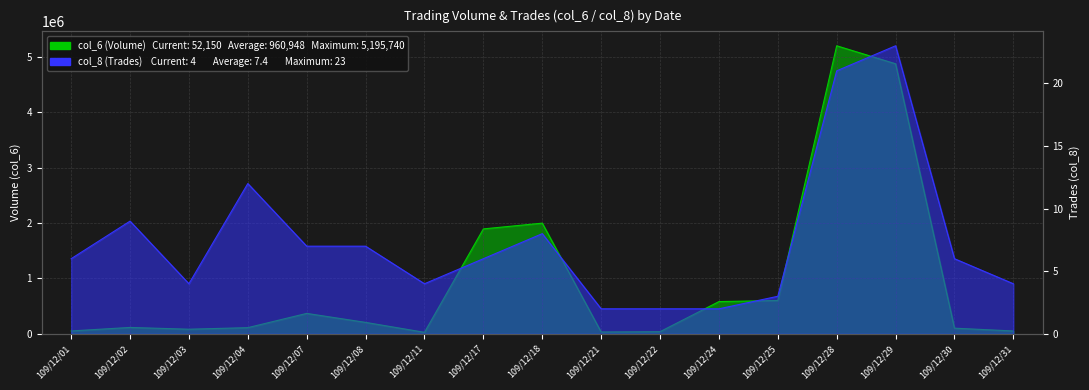

Reading left to right, extract all data points from this chart.

col_6 (Volume): 109/12/01=52470	109/12/02=115800	109/12/03=83760	109/12/04=111980	109/12/07=369000	109/12/08=206940	109/12/11=27780	109/12/17=1893000	109/12/18=1996730	109/12/21=33880	109/12/22=39180	109/12/24=582000	109/12/25=601960	109/12/28=5195740	109/12/29=4871240	109/12/30=102520	109/12/31=52150
col_8 (Trades): 109/12/01=6	109/12/02=9	109/12/03=4	109/12/04=12	109/12/07=7	109/12/08=7	109/12/11=4	109/12/17=6	109/12/18=8	109/12/21=2	109/12/22=2	109/12/24=2	109/12/25=3	109/12/28=21	109/12/29=23	109/12/30=6	109/12/31=4